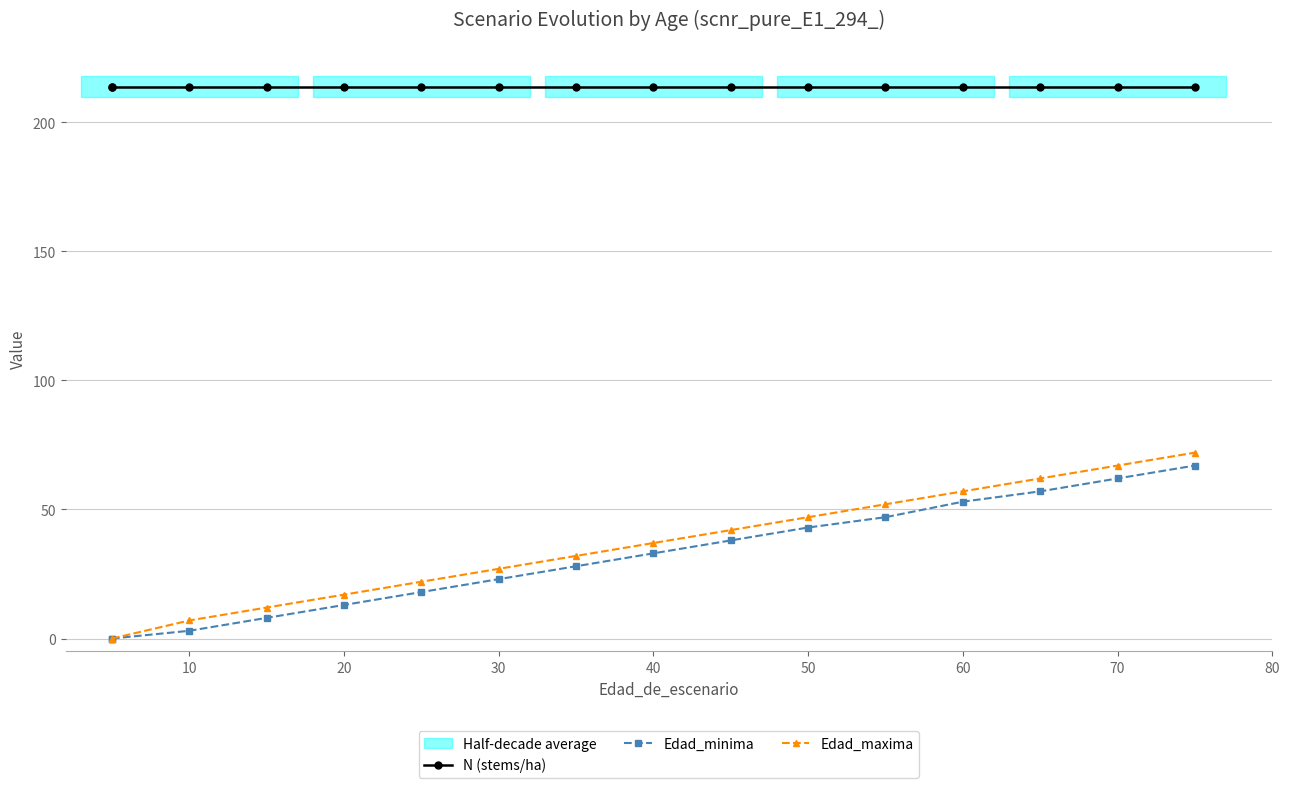

Does the chart have visible grid lines?

Yes